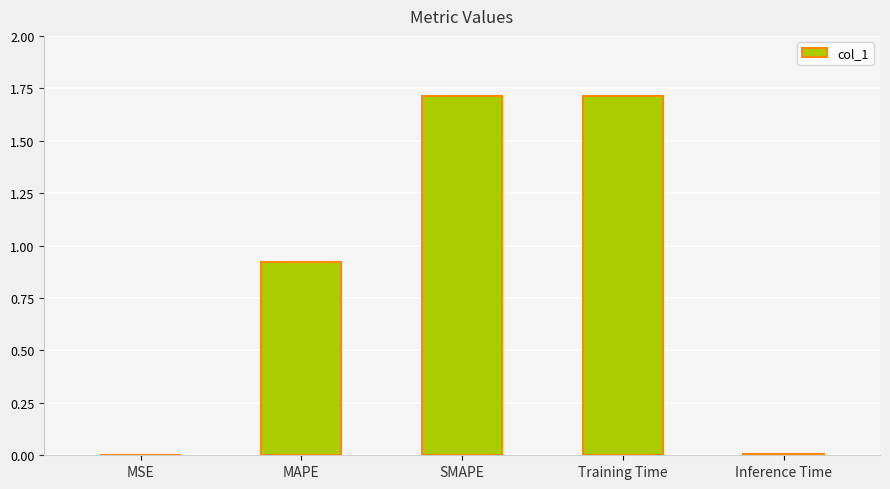

Between MAPE and SMAPE, which is larger?

SMAPE